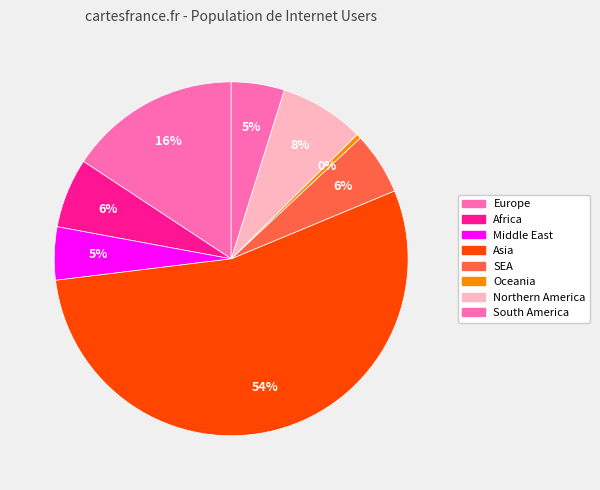

To the nearest percent, what percentage of the pie is Europe?

16%